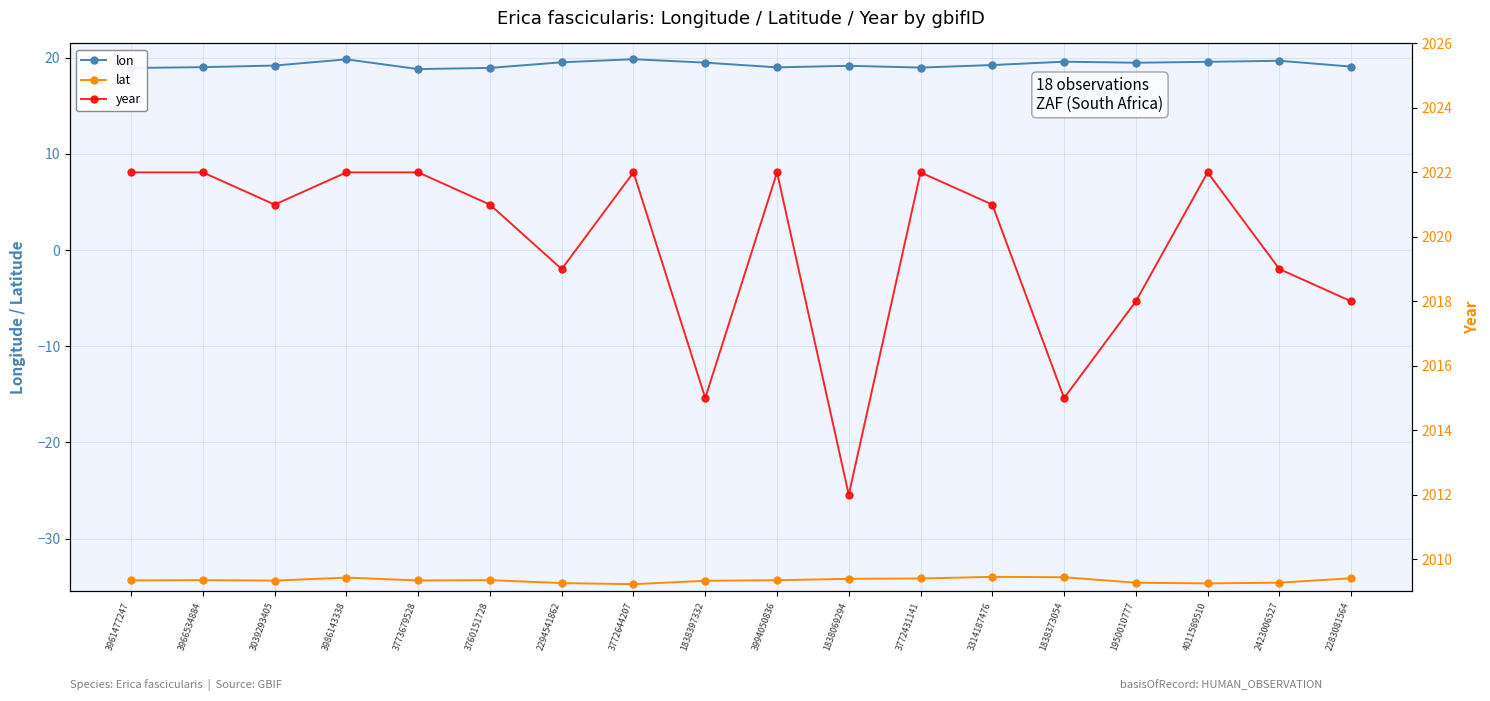

True or false: lon and year cross at least once.

False